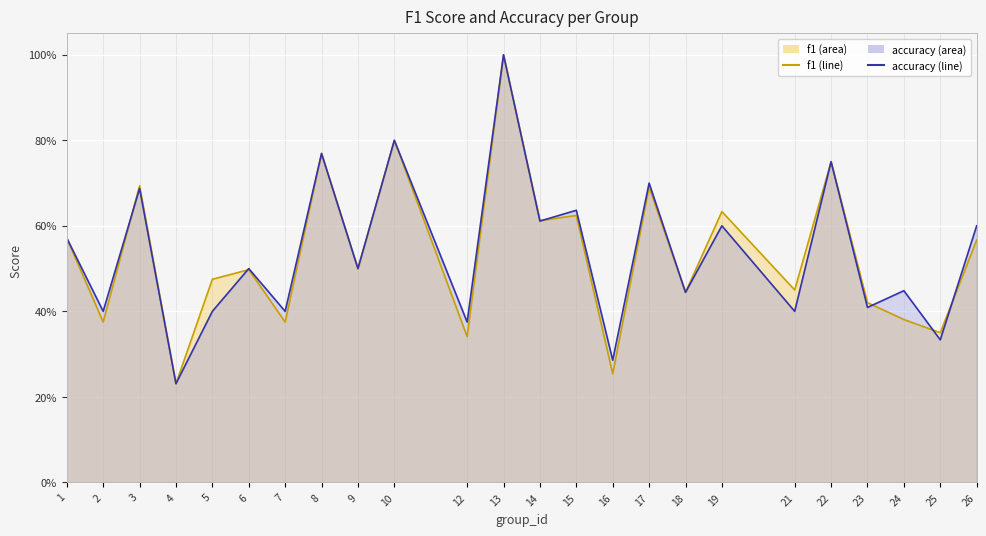

Read the accuracy (line) value at 6.

0.5